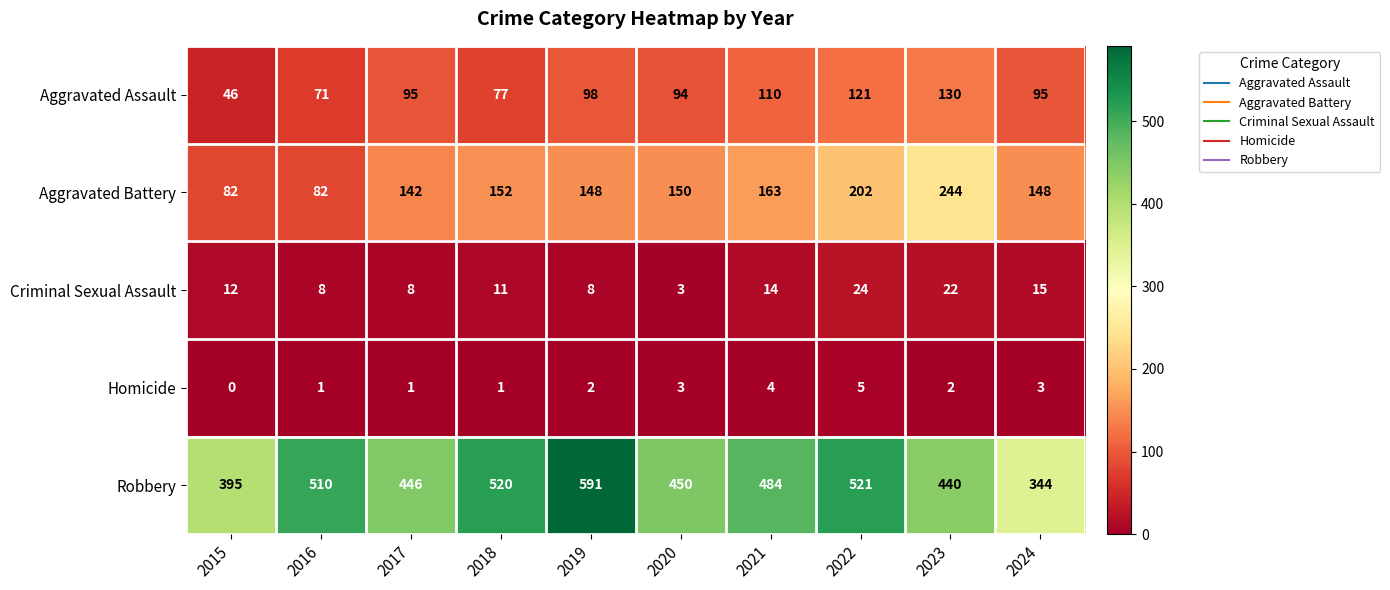

What is the sum of all Homicide values?

22